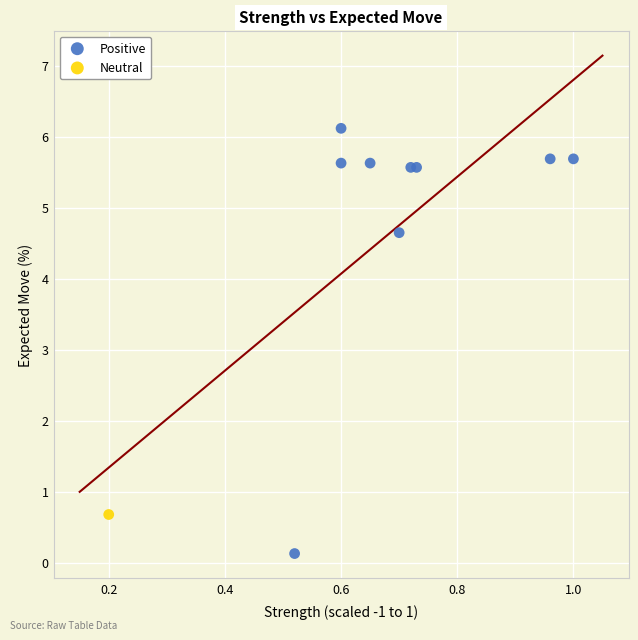

What are all the series names shown in the legend?

Positive, Neutral